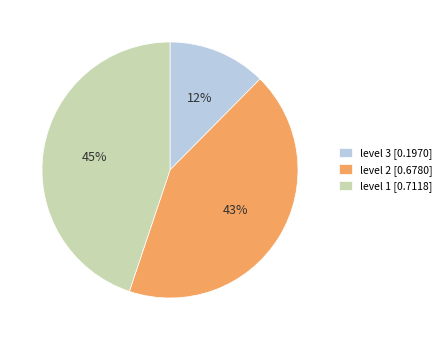

Which category has the smallest portion of the pie?

level 3